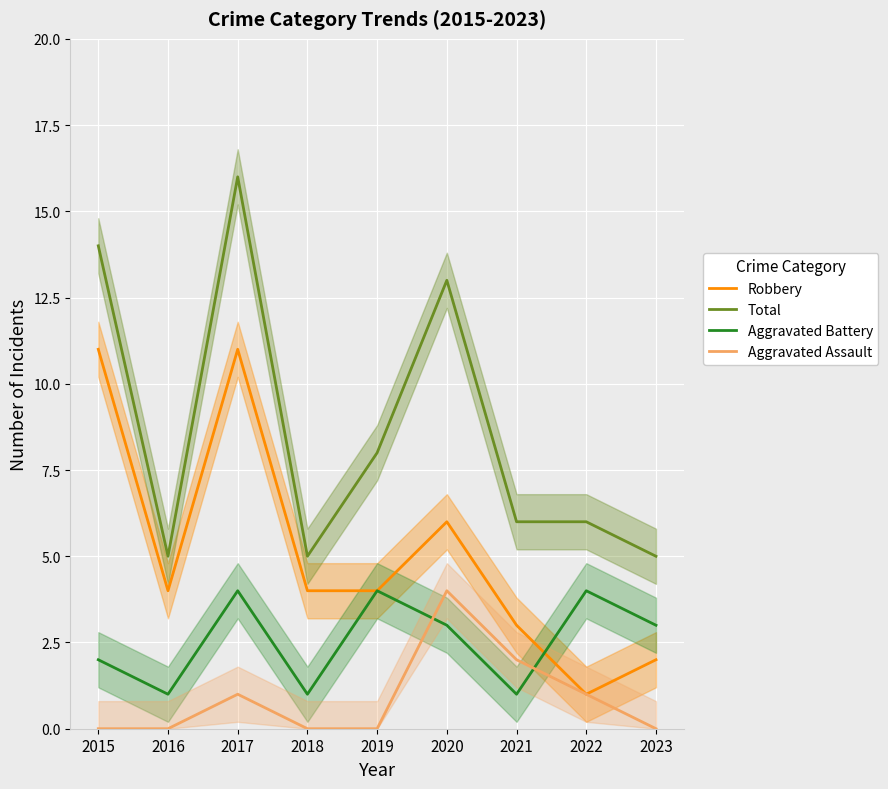

Rank the categories by Robbery value from highest to lowest.

2015, 2017, 2020, 2016, 2018, 2019, 2021, 2023, 2022